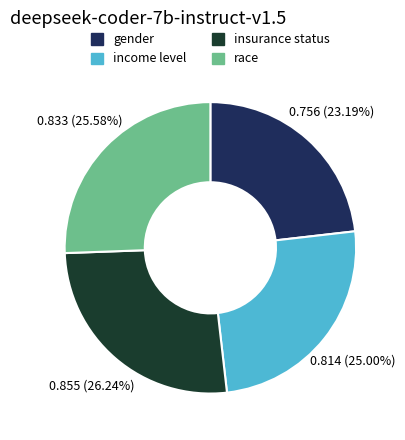

What percentage is NOT represented by income level?

75.0%